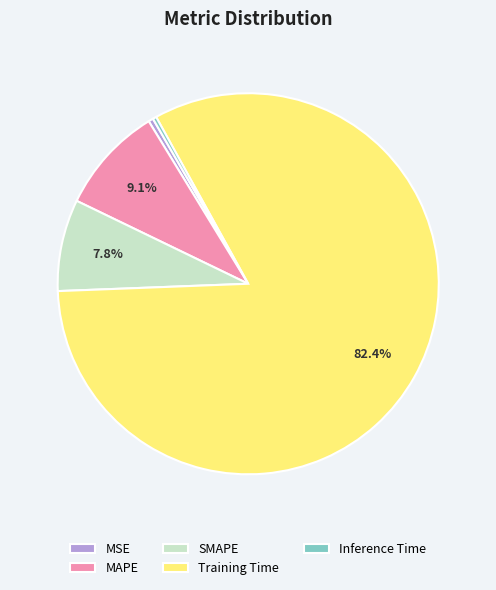

Is it true that Training Time is 72% of the pie?

False